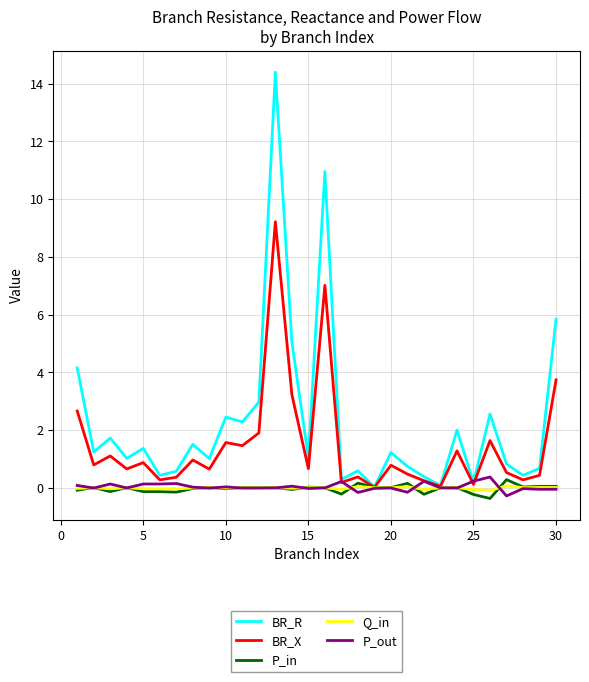

Which series has the largest total across all categories?

BR_R